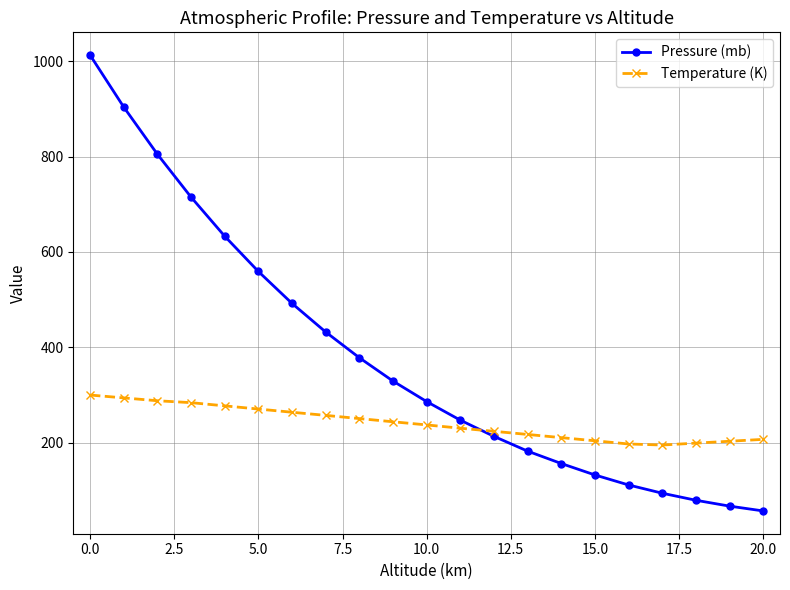

Which series ends up on top after the final intersection of Pressure (mb) and Temperature (K)?

Temperature (K)